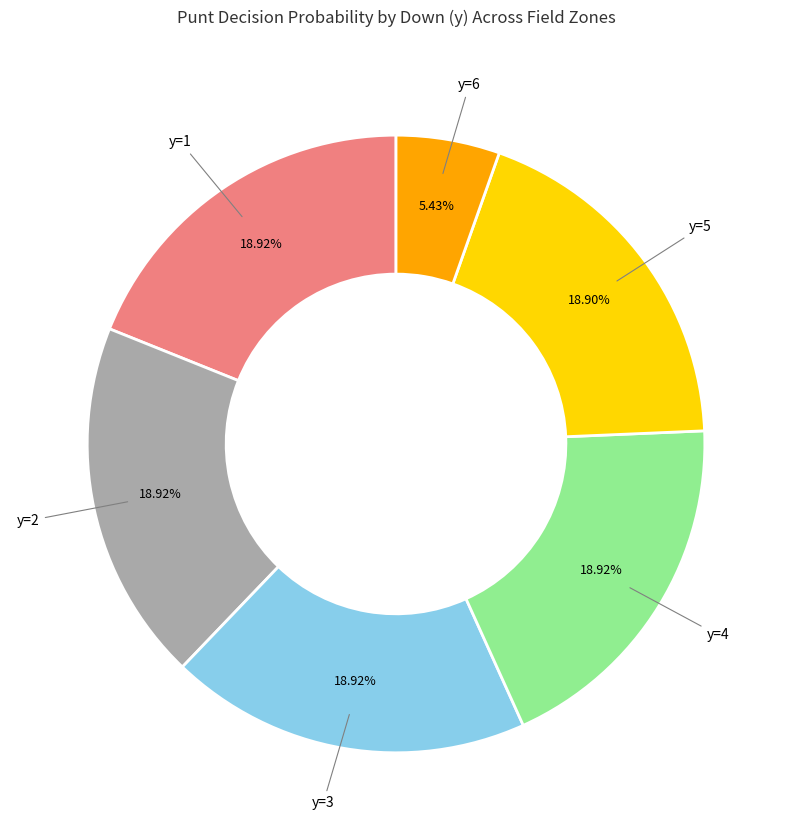

Does any single category account for the majority?

No